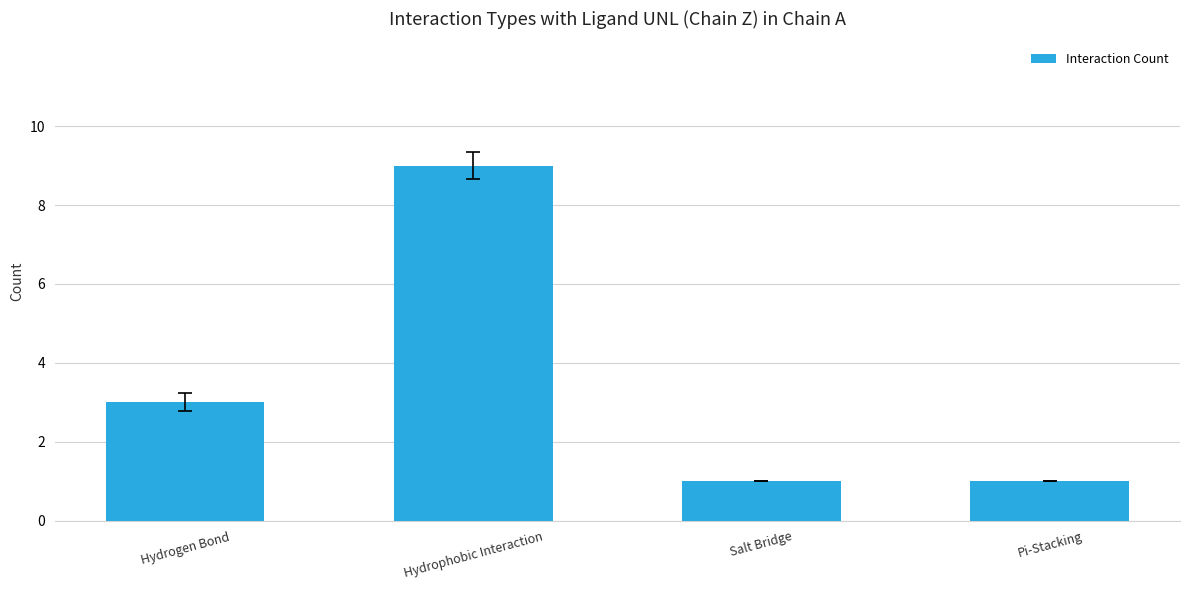

What is the difference between the values at Hydrogen Bond and Hydrophobic Interaction?

6